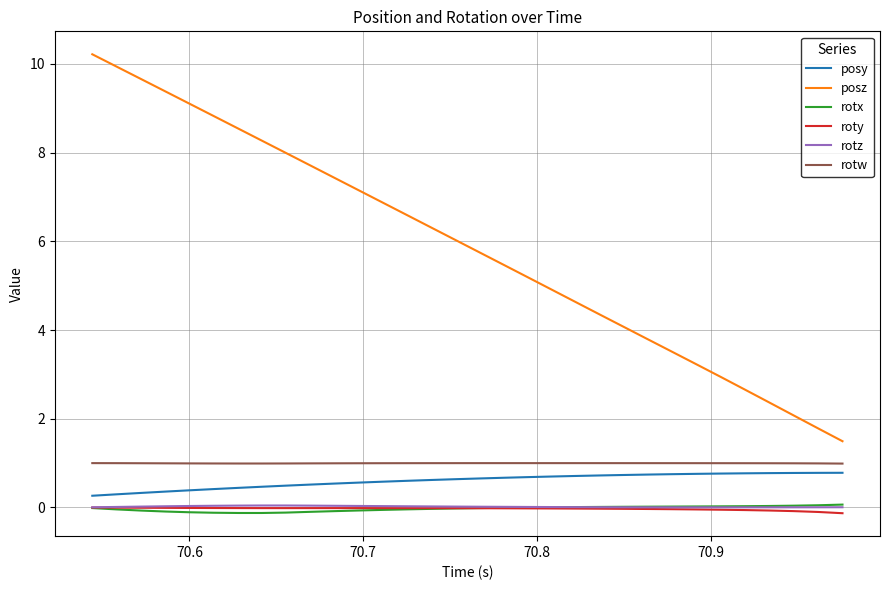

What is the maximum value for rotw?

1.0